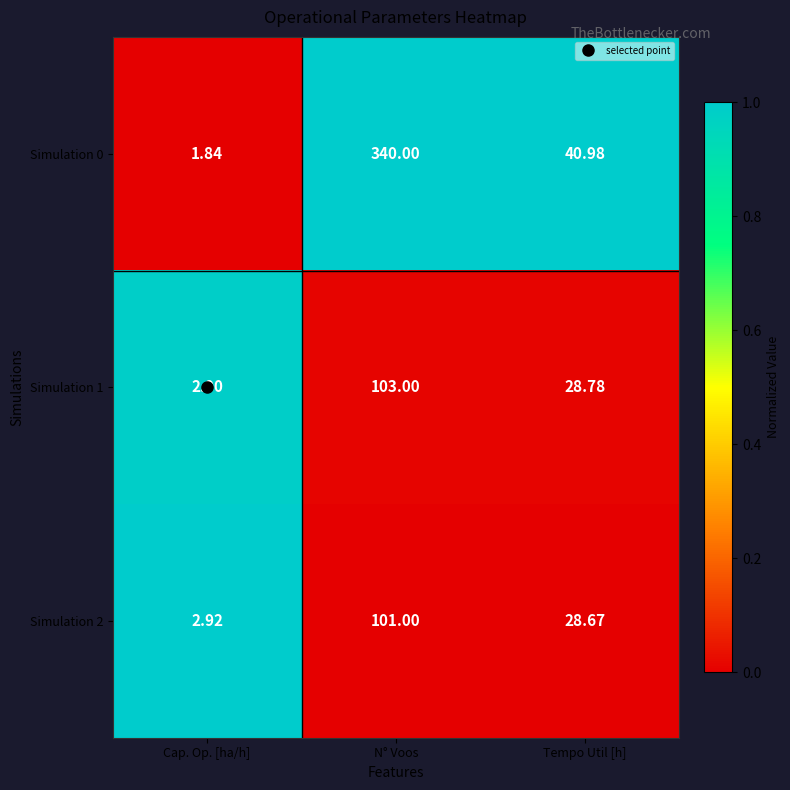

Rank the series by their maximum value, from lowest to highest.

Simulation 2, Simulation 1, Simulation 0